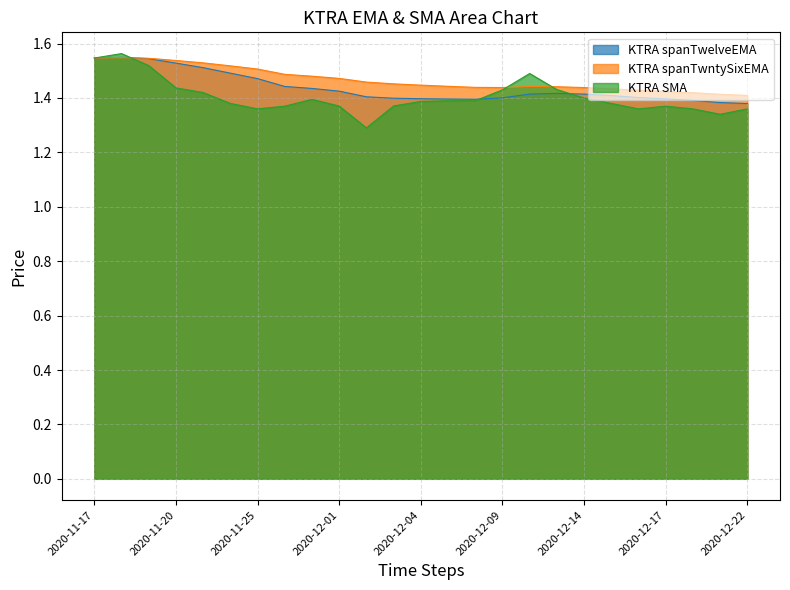

What position from the left is 2020-12-22?

25